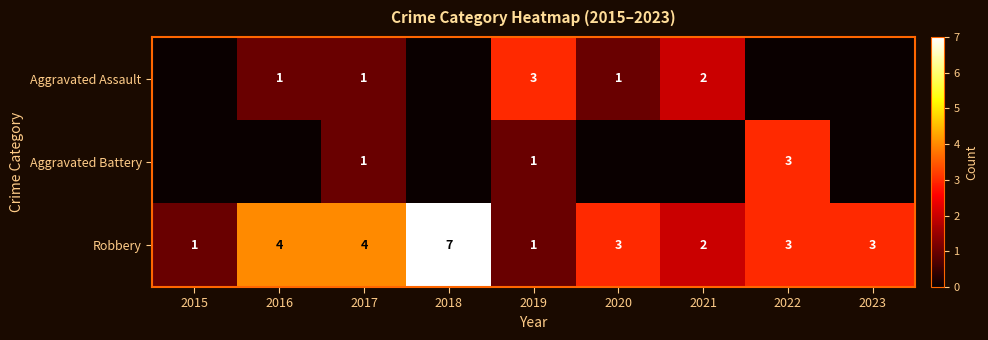

What is the difference between the highest and lowest values at 2015?

1